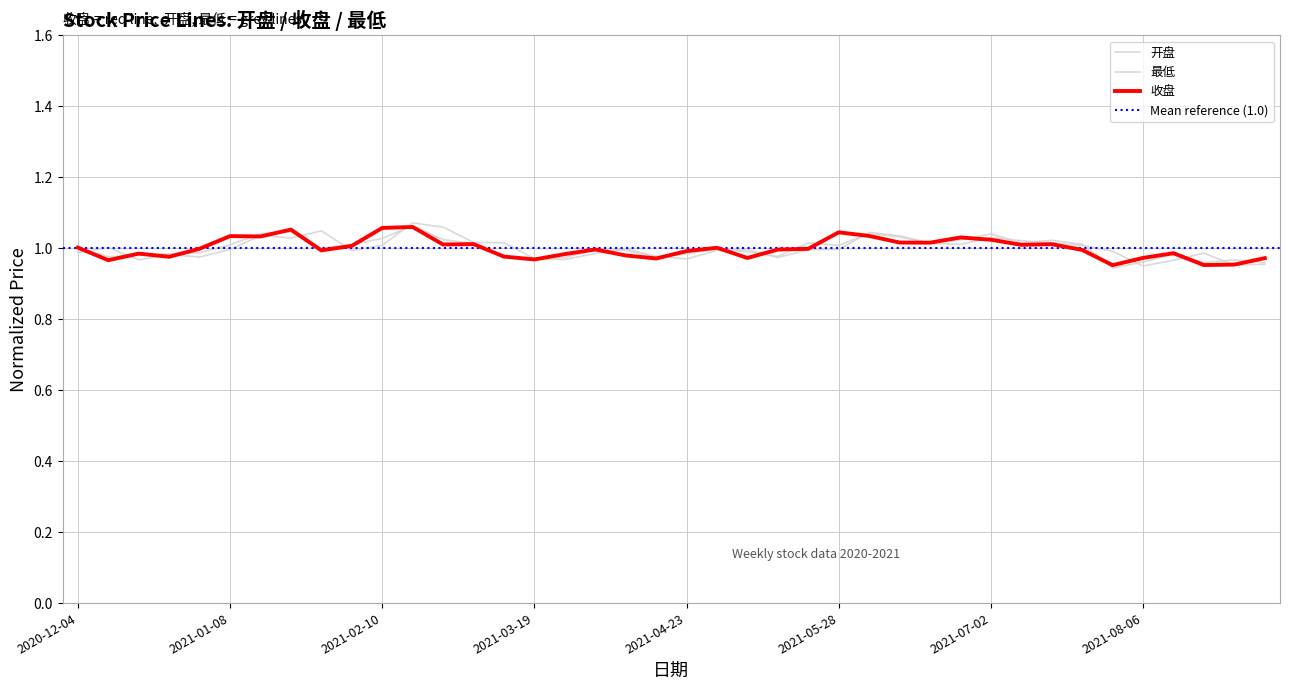

What position from the right is 2021-07-02?

10